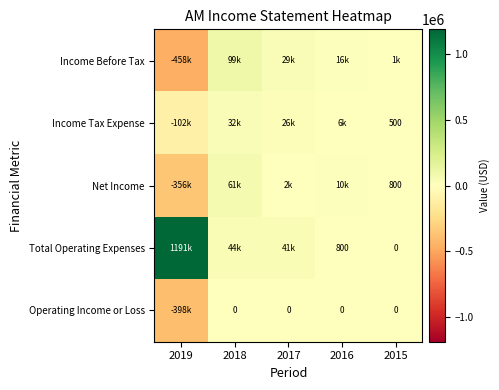

True or false: Total Operating Expenses has a value of 800 at 2016.

True